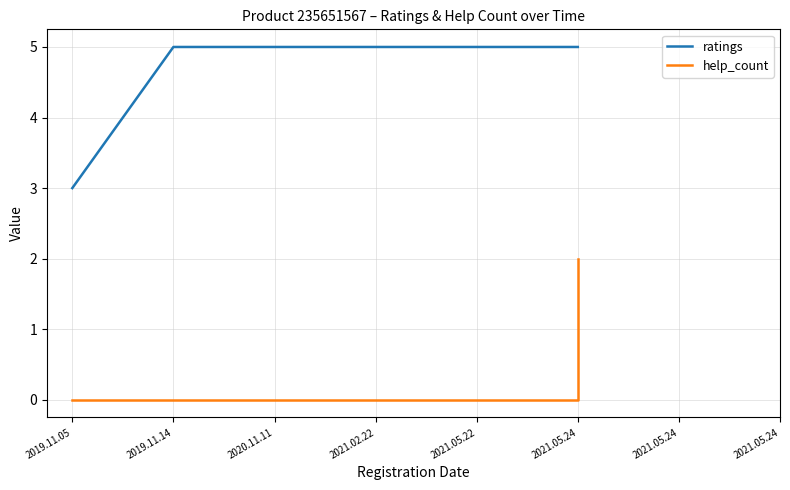

Is it true that help_count equals 0 at 2021.02.22?

True